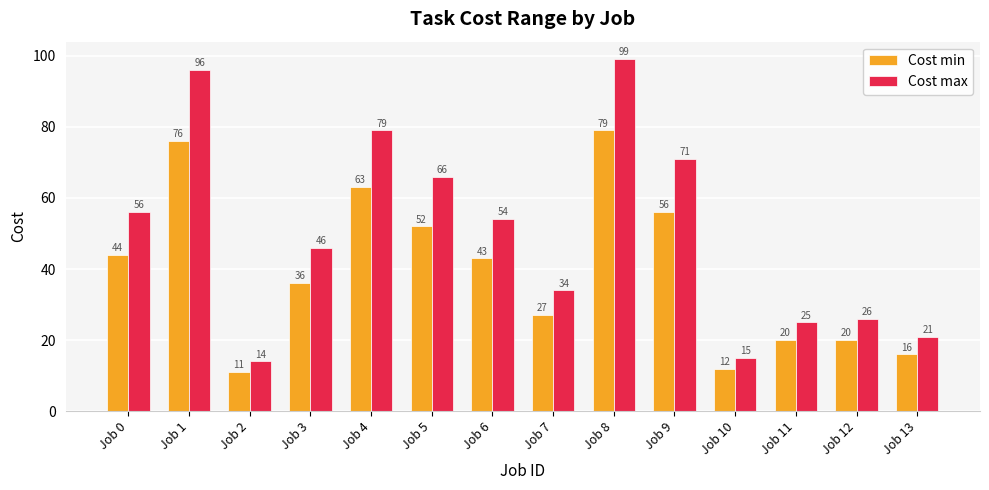

What is the value of the Cost max bar at the 1st from the left?

56